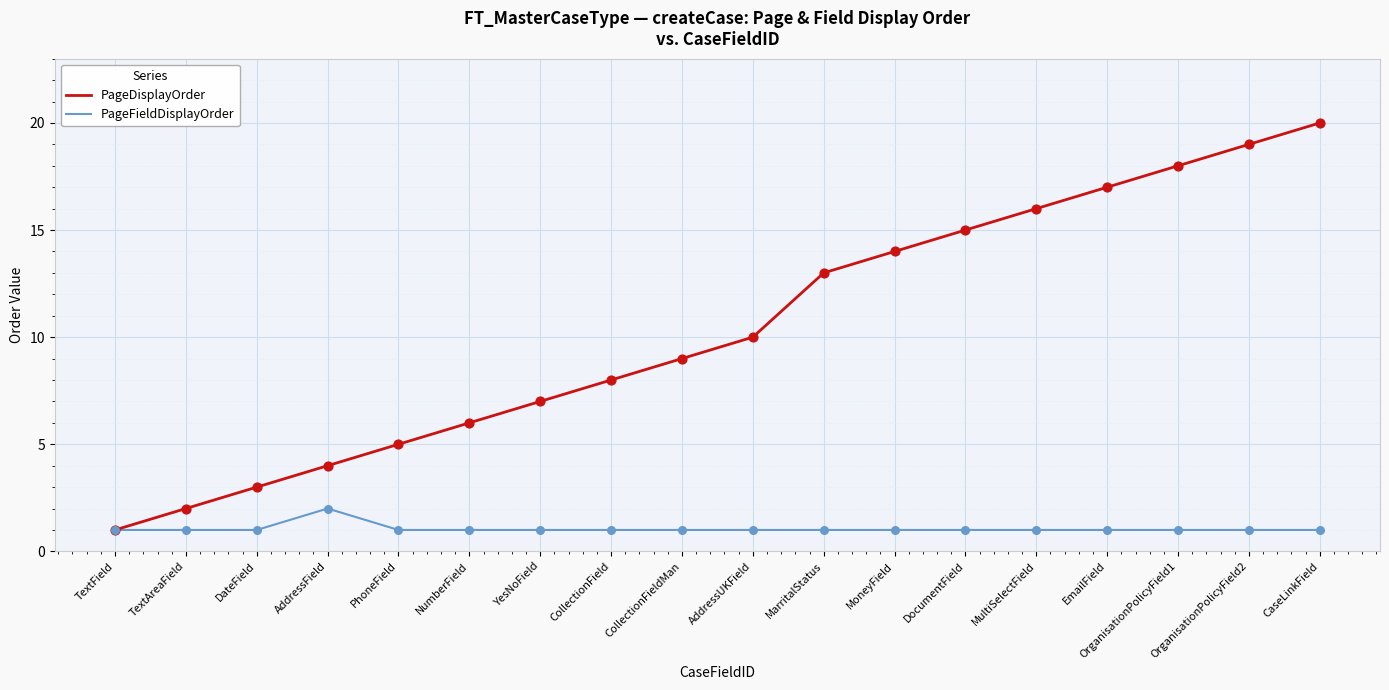

At which category is the sum across all series the highest?

CaseLinkField